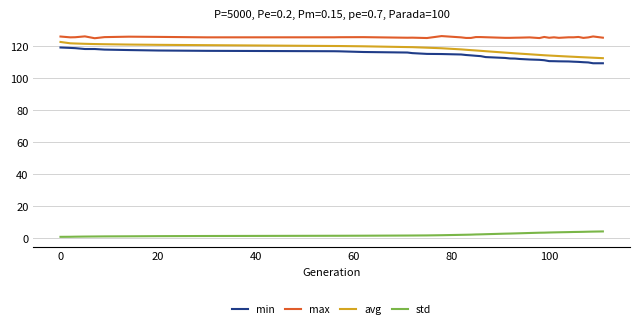

What is the average value of the min series?

114.1